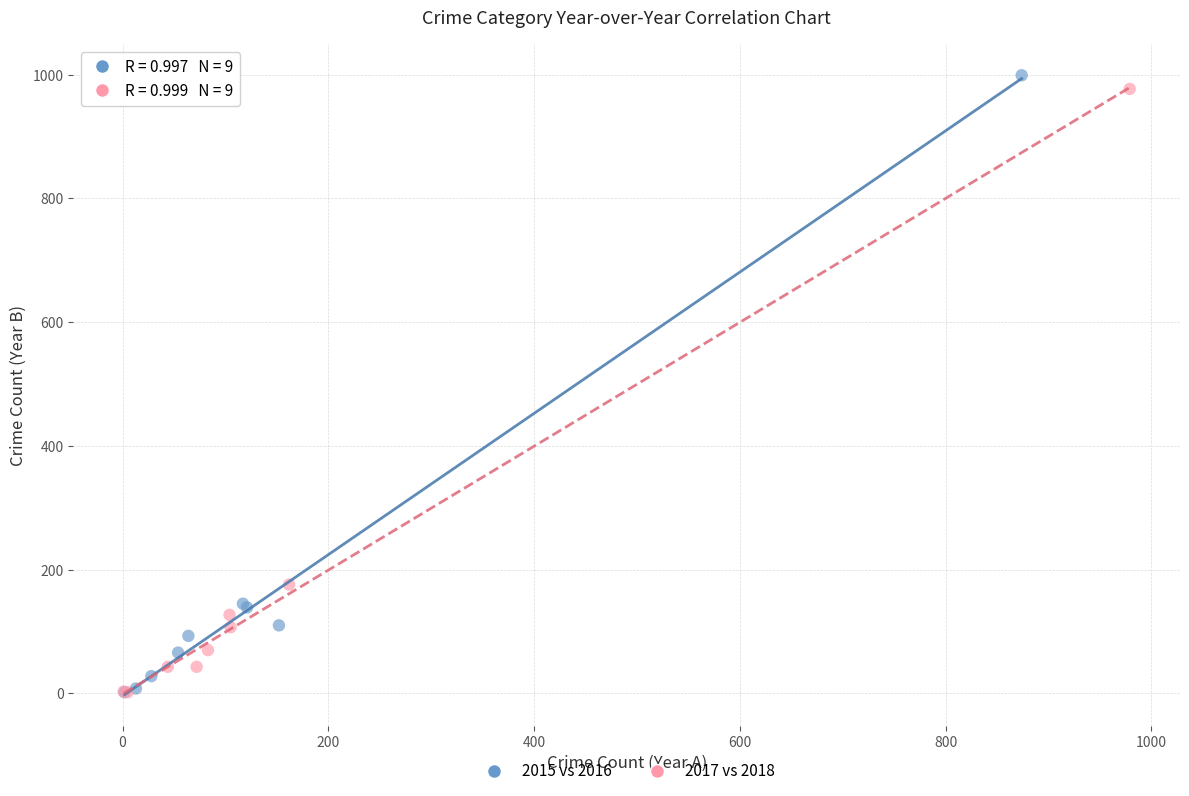

Which series reaches the maximum Y coordinate?

2015 vs 2016